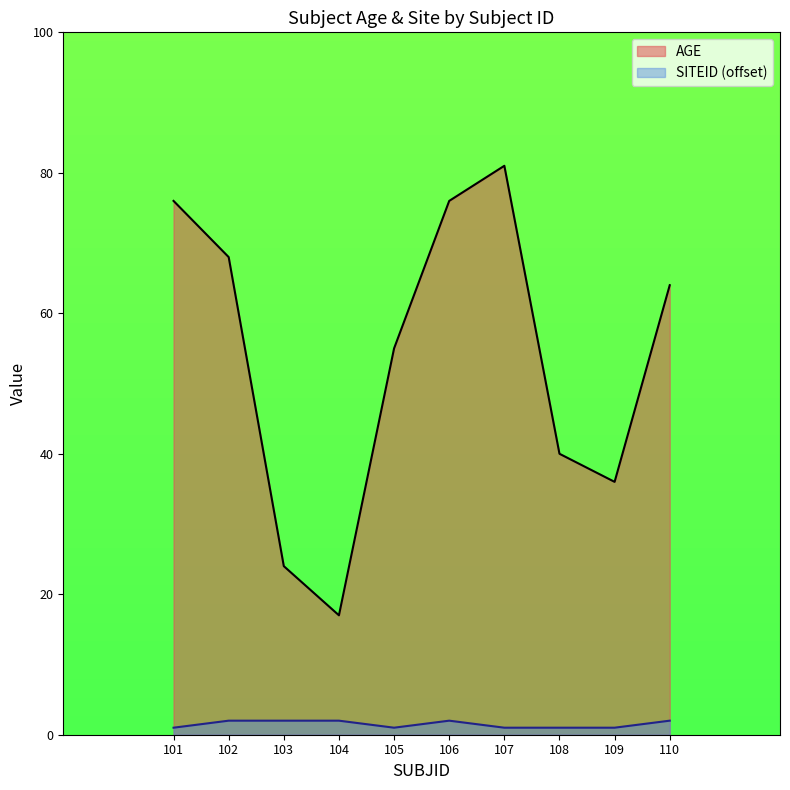

Reading left to right, extract all data points from this chart.

AGE: 101=76	102=68	103=24	104=17	105=55	106=76	107=81	108=40	109=36	110=64
SITEID: 101=1	102=2	103=2	104=2	105=1	106=2	107=1	108=1	109=1	110=2